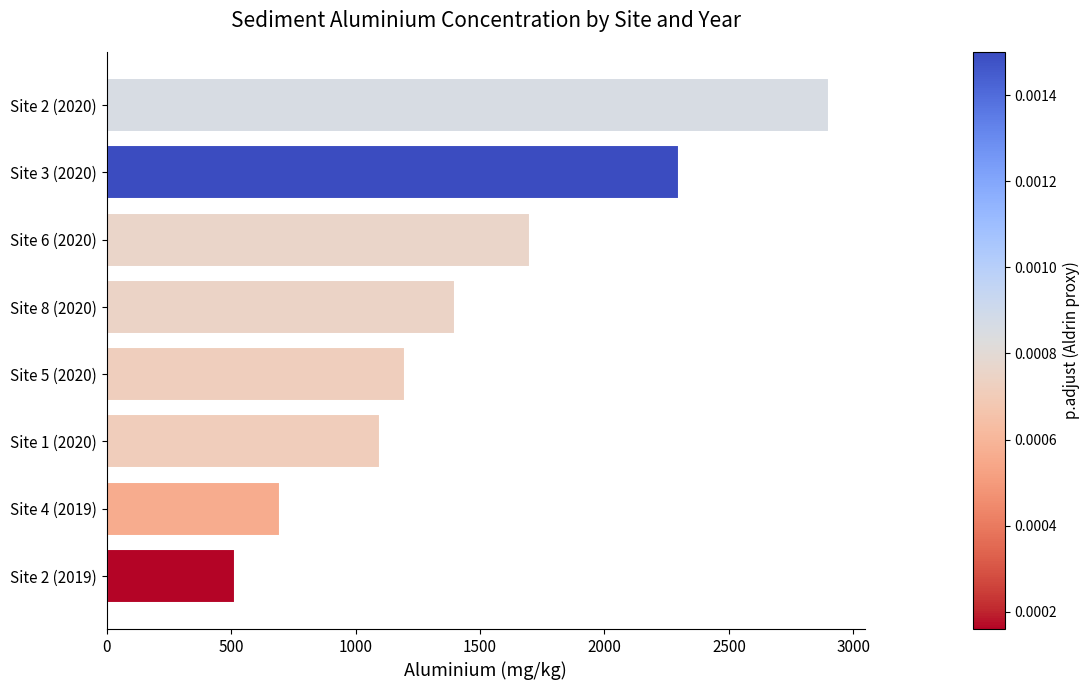

Reading bottom to top, transcribe all the data shown in this chart.

Site 2 (2019)=514	Site 4 (2019)=695	Site 1 (2020)=1100	Site 5 (2020)=1200	Site 8 (2020)=1400	Site 6 (2020)=1700	Site 3 (2020)=2300	Site 2 (2020)=2900